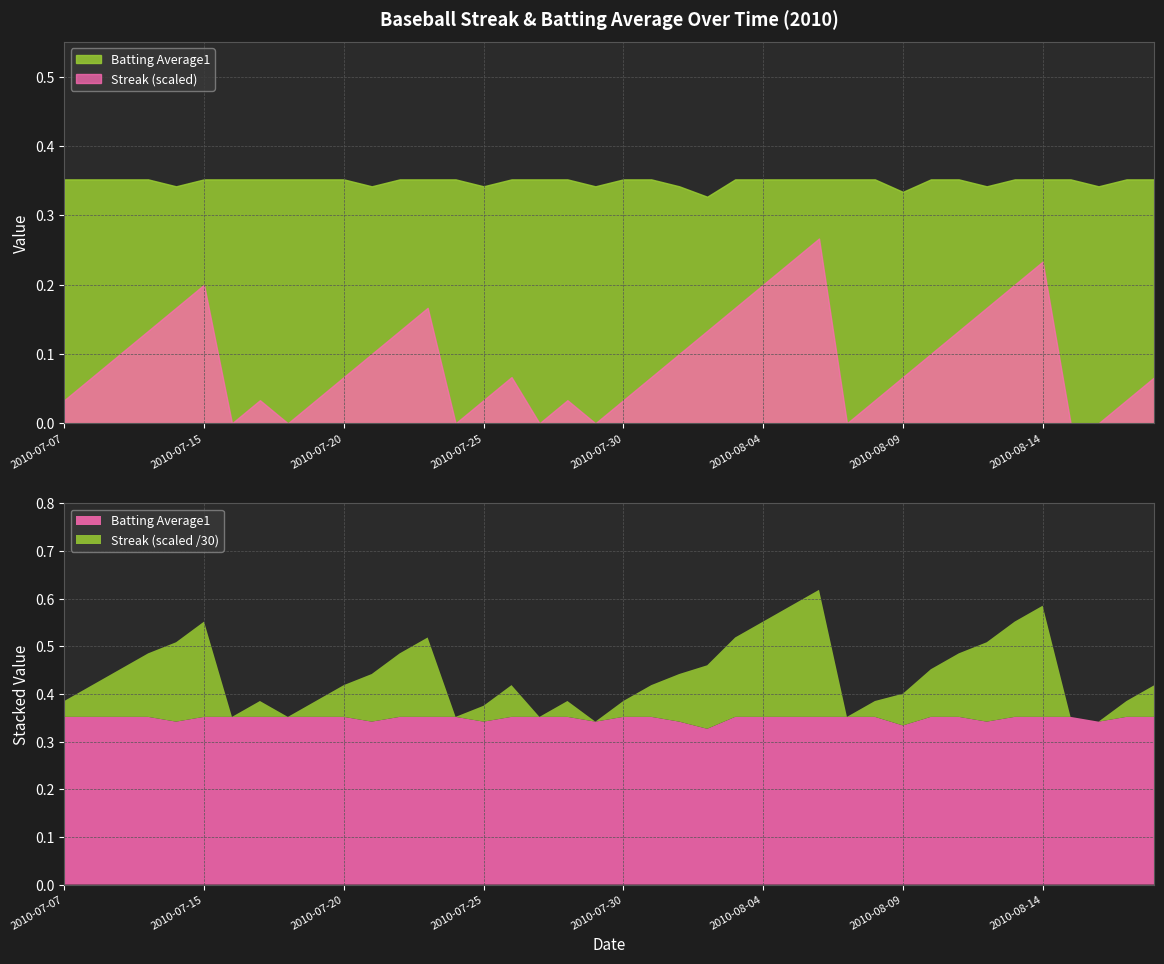

Is it true that Streak equals 0.0 at 2010-08-16?

True